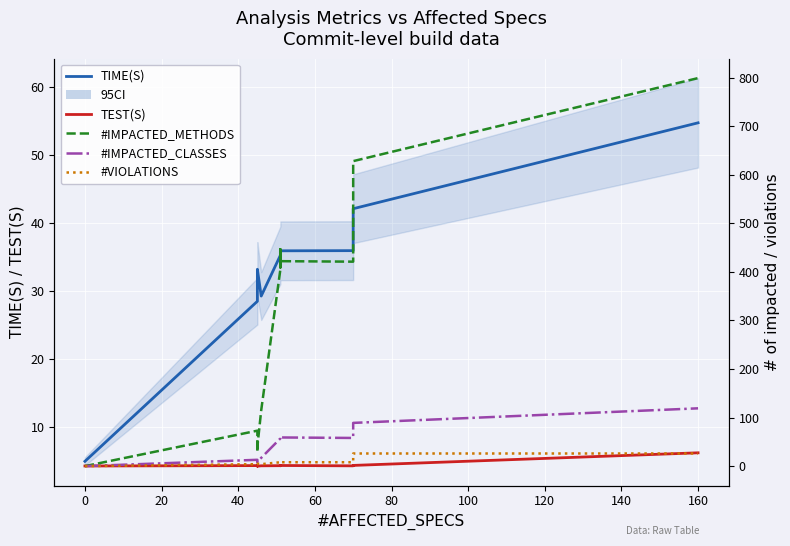

Reading left to right, what are all the values shown in this chart?

TIME(S): 5.0	28.5	28.6	33.0	33.2	33.2	29.3	35.3	35.3	35.6	35.7	35.8	35.9	35.9	42.1	54.7
TEST(S): 4.3	4.4	4.3	4.3	4.3	4.3	4.4	4.4	4.4	4.4	4.4	4.4	4.4	4.4	4.4	6.3
#IMPACTED_METHODS: 0.0	73.0	57.0	40.0	29.0	40.0	115.0	405.0	434.0	446.0	409.0	446.0	422.0	421.0	628.0	799.0
#IMPACTED_CLASSES: 0.0	13.0	11.0	10.0	9.0	10.0	17.0	57.0	59.0	60.0	59.0	60.0	59.0	58.0	89.0	119.0
#VIOLATIONS: 0.0	4.0	4.0	5.0	5.0	5.0	4.0	8.0	8.0	8.0	9.0	8.0	8.0	8.0	26.0	26.0